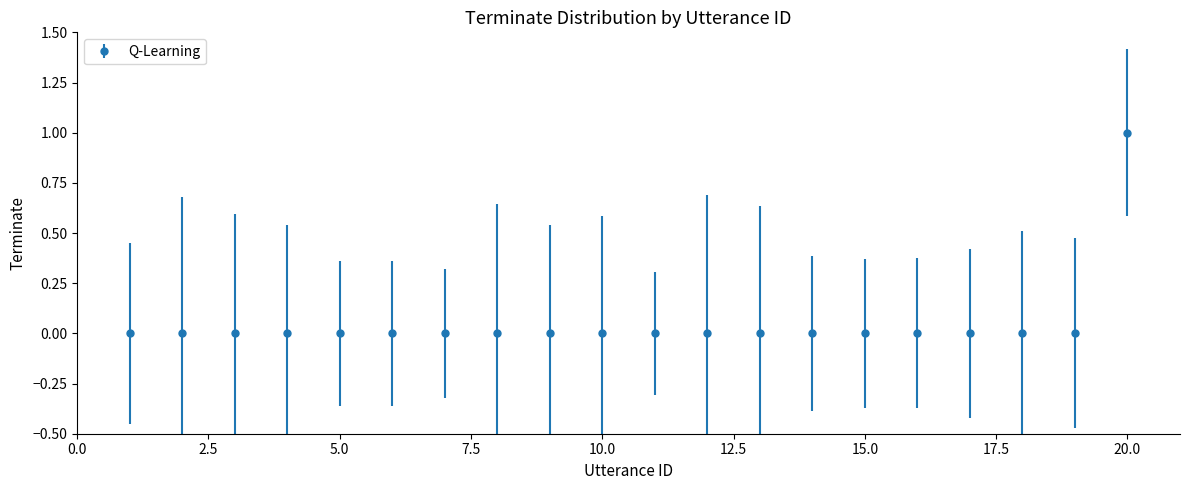

How many lines are shown in the chart?

1